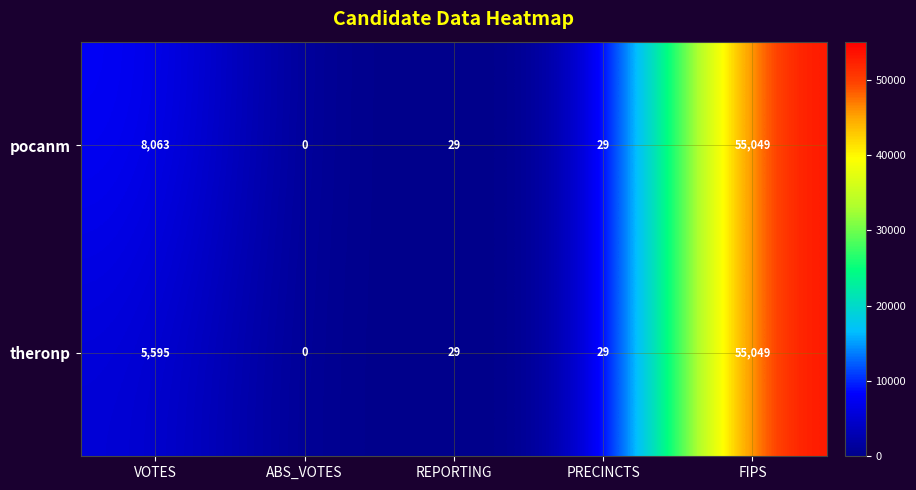

At which label does pocanm reach its minimum?

ABS_VOTES